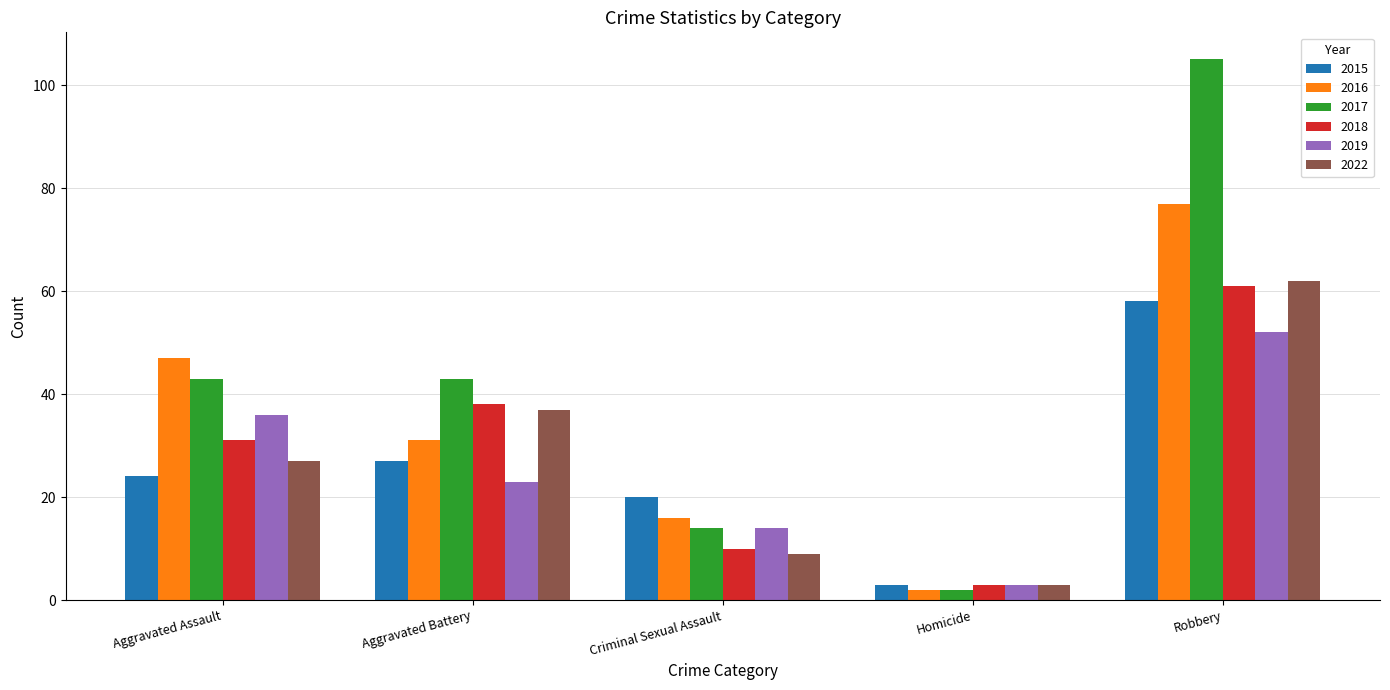

At which category does the chart reach its minimum across all series?

Homicide